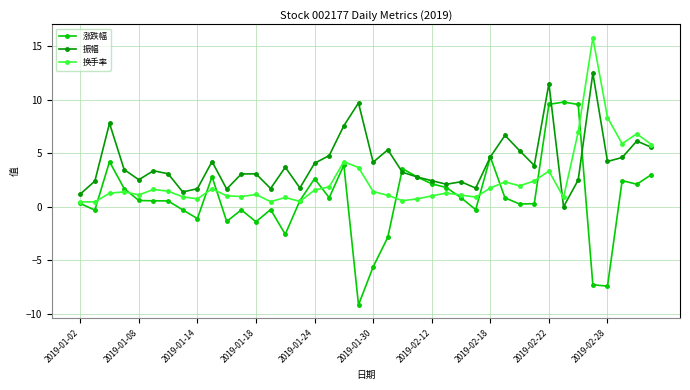

What is the average value of the 振幅 series?

4.1